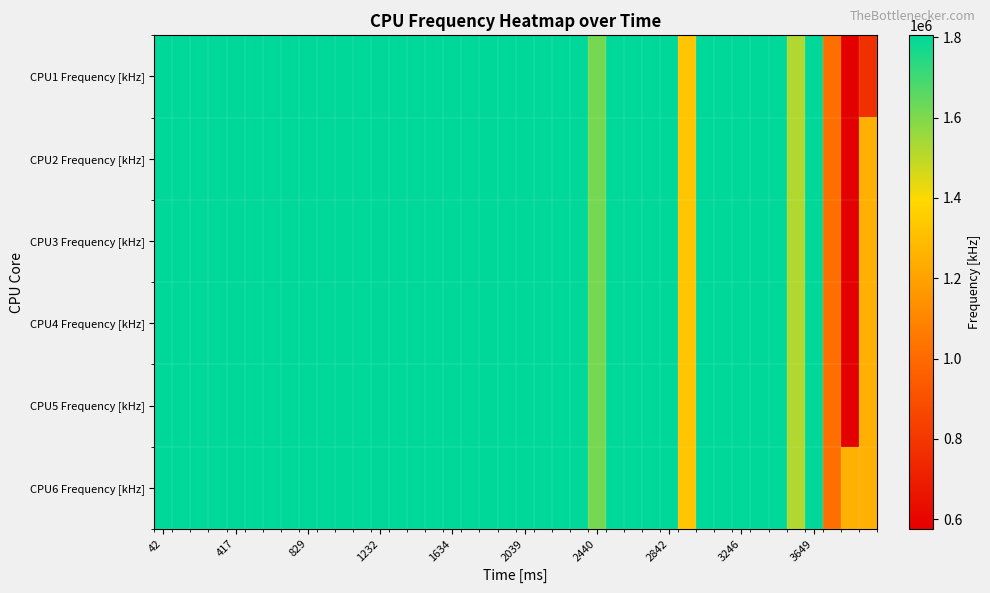

Reading left to right, transcribe all the data shown in this chart.

CPU1 Frequency [kHz]: 1804800	1804800	1804800	1804800	1804800	1804800	1804800	1804800	1804800	1804800	1804800	1804800	1804800	1804800	1804800	1804800	1804800	1804800	1804800	1804800	1804800	1804800	1804800	1804800	1612800	1804800	1804800	1804800	1804800	1324800	1804800	1804800	1804800	1804800	1804800	1516800	1804800	1017600	576000	768000
CPU2 Frequency [kHz]: 1804800	1804800	1804800	1804800	1804800	1804800	1804800	1804800	1804800	1804800	1804800	1804800	1804800	1804800	1804800	1804800	1804800	1804800	1804800	1804800	1804800	1804800	1804800	1804800	1612800	1804800	1804800	1804800	1804800	1324800	1804800	1804800	1804800	1804800	1804800	1516800	1804800	1017600	576000	1248000
CPU3 Frequency [kHz]: 1804800	1804800	1804800	1804800	1804800	1804800	1804800	1804800	1804800	1804800	1804800	1804800	1804800	1804800	1804800	1804800	1804800	1804800	1804800	1804800	1804800	1804800	1804800	1804800	1612800	1804800	1804800	1804800	1804800	1324800	1804800	1804800	1804800	1804800	1804800	1516800	1804800	1017600	576000	1248000
CPU4 Frequency [kHz]: 1804800	1804800	1804800	1804800	1804800	1804800	1804800	1804800	1804800	1804800	1804800	1804800	1804800	1804800	1804800	1804800	1804800	1804800	1804800	1804800	1804800	1804800	1804800	1804800	1612800	1804800	1804800	1804800	1804800	1324800	1804800	1804800	1804800	1804800	1804800	1516800	1804800	1017600	576000	1248000
CPU5 Frequency [kHz]: 1804800	1804800	1804800	1804800	1804800	1804800	1804800	1804800	1804800	1804800	1804800	1804800	1804800	1804800	1804800	1804800	1804800	1804800	1804800	1804800	1804800	1804800	1804800	1804800	1612800	1804800	1804800	1804800	1804800	1324800	1804800	1804800	1804800	1804800	1804800	1516800	1804800	1017600	576000	1248000
CPU6 Frequency [kHz]: 1804800	1804800	1804800	1804800	1804800	1804800	1804800	1804800	1804800	1804800	1804800	1804800	1804800	1804800	1804800	1804800	1804800	1804800	1804800	1804800	1804800	1804800	1804800	1804800	1612800	1804800	1804800	1804800	1804800	1324800	1804800	1804800	1804800	1804800	1804800	1516800	1804800	1017600	1248000	1248000